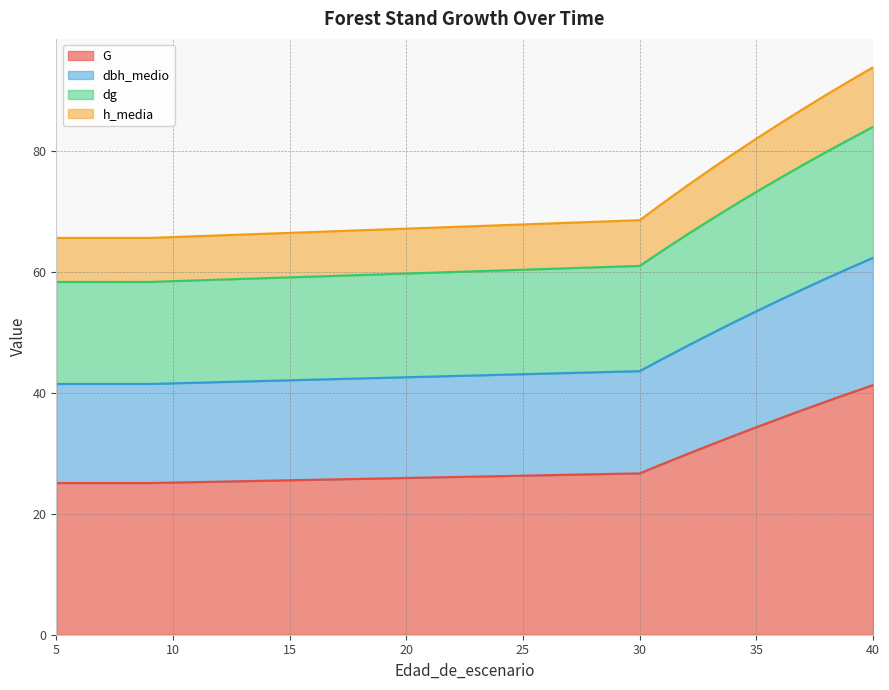

What is the lowest value of the G series?

25.1